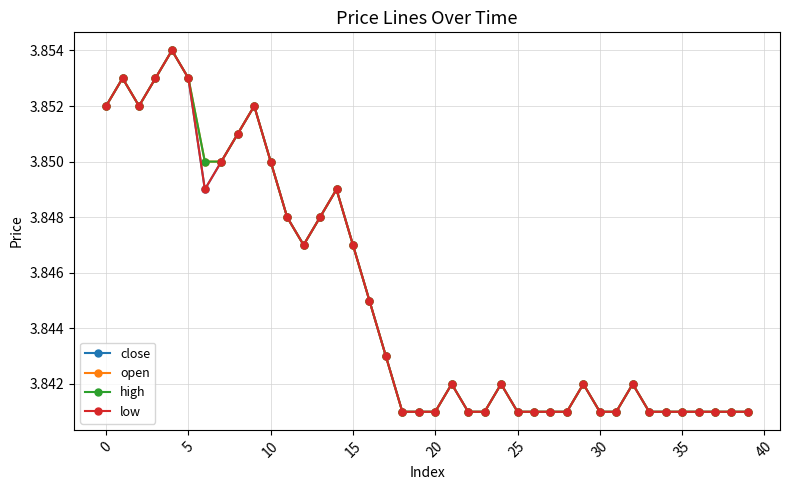

Is this an area chart (filled region under the line)?

No